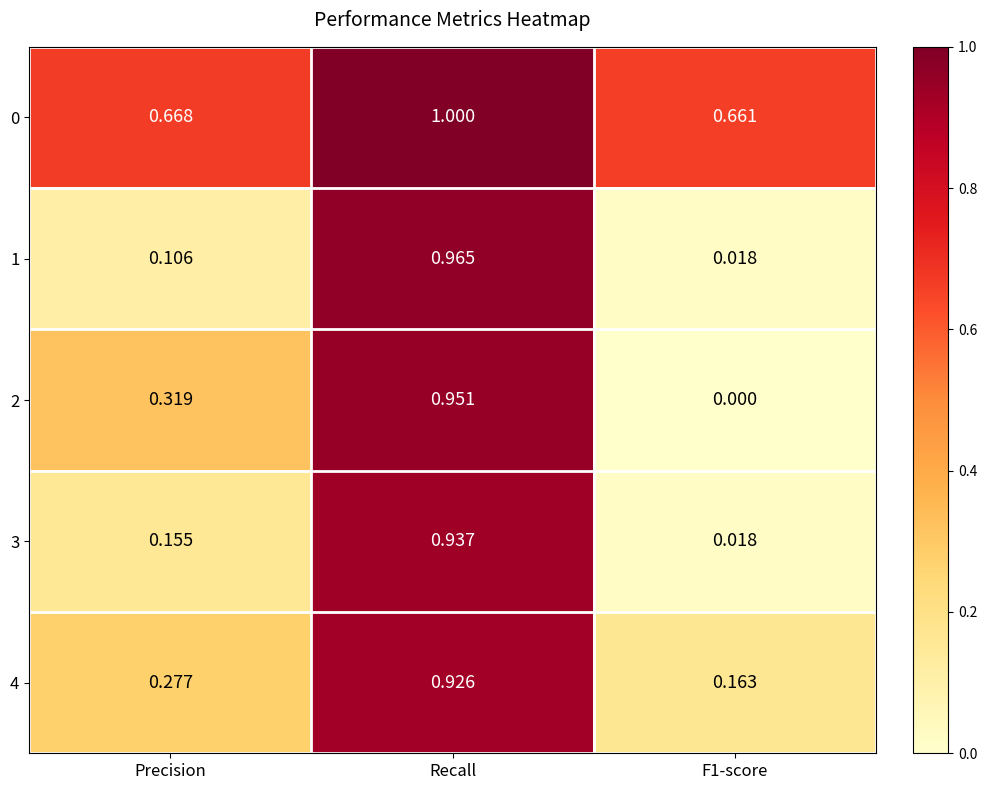

Is the value of 3 at Recall greater than the value of 4 at Precision?

Yes